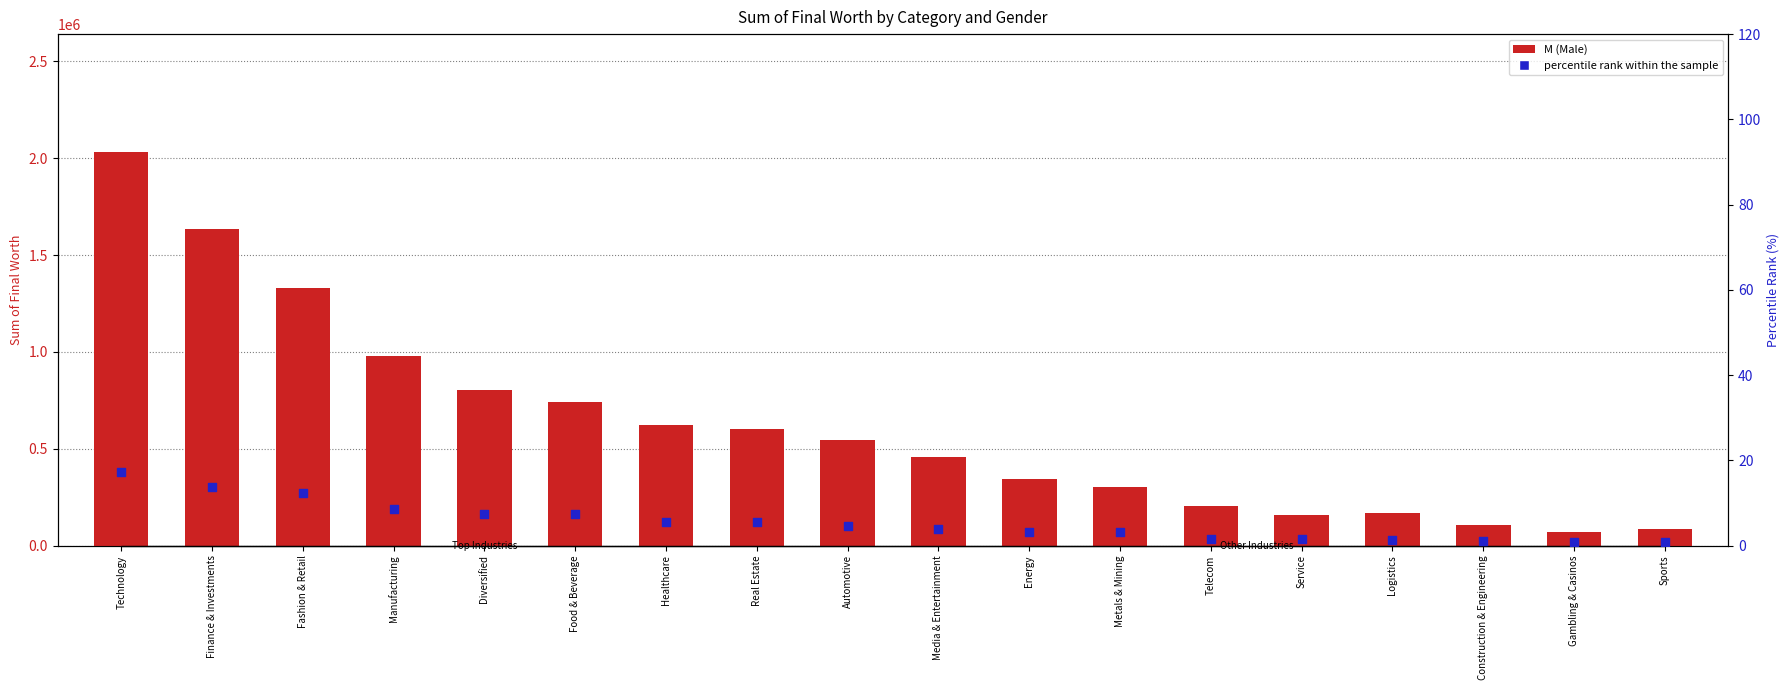

What are all the series names shown in the legend?

M, percentile rank within the sample